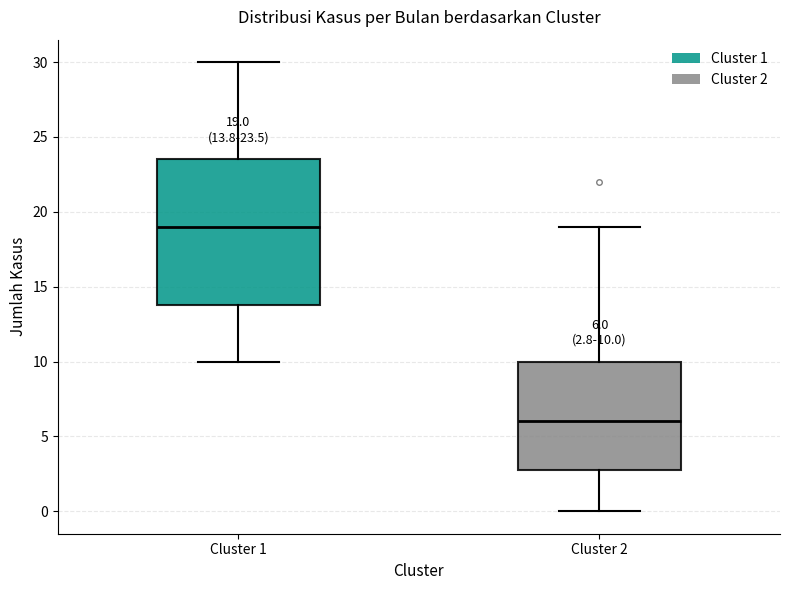

Comparing the boxes themselves (not the whiskers), which one is the tallest?

Cluster 1